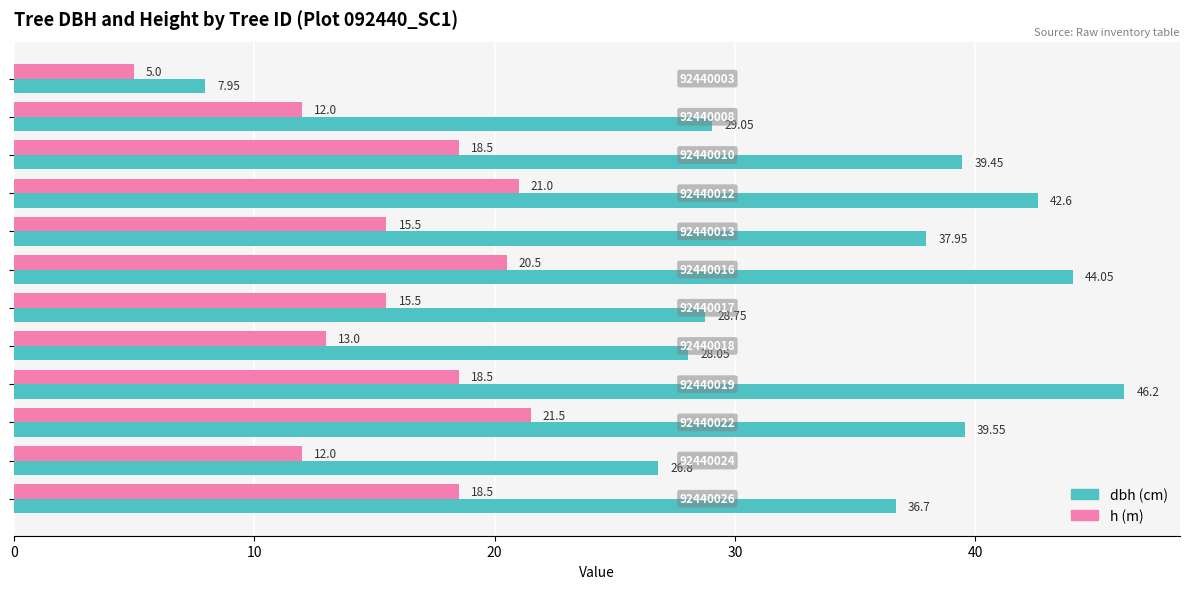

How many series are shown in this chart?

2